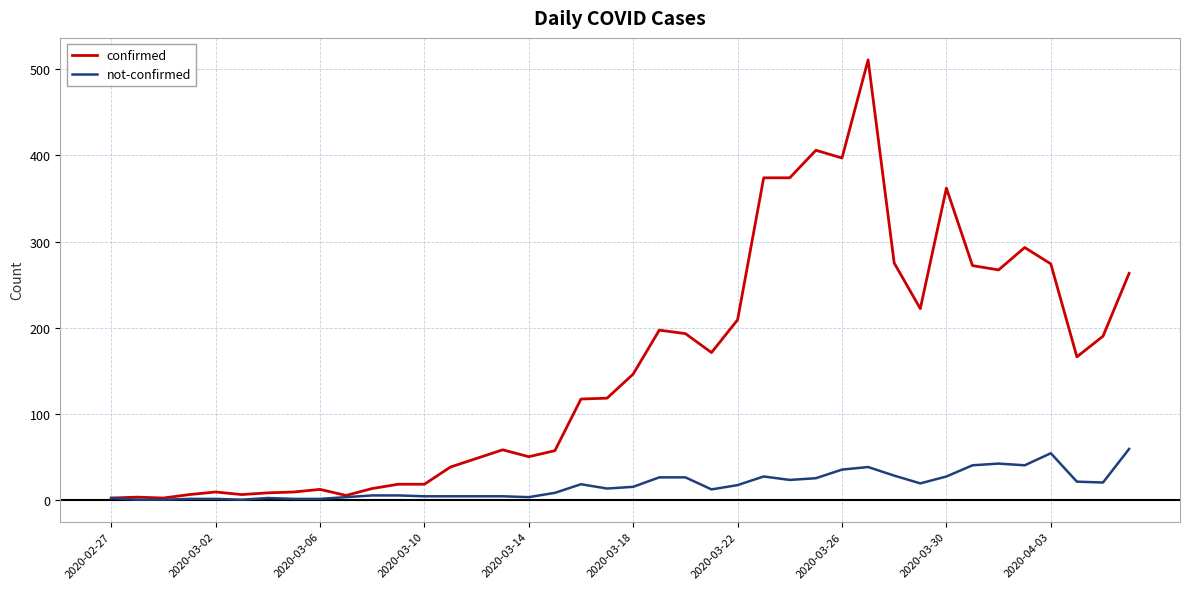

At how many categories does at least one series exceed 492?

1